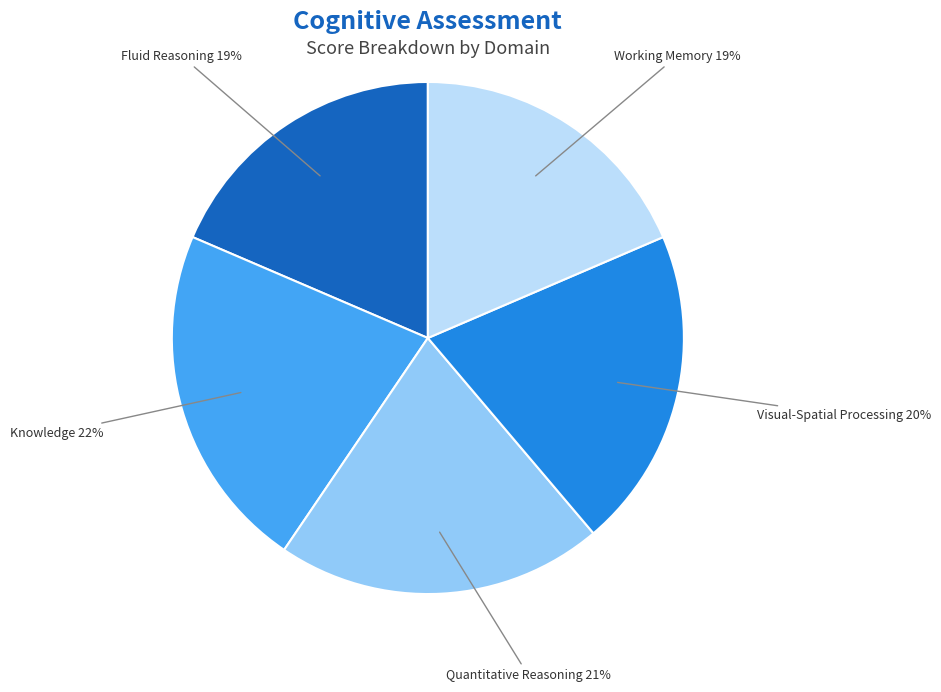

Is there a majority slice in this chart?

No